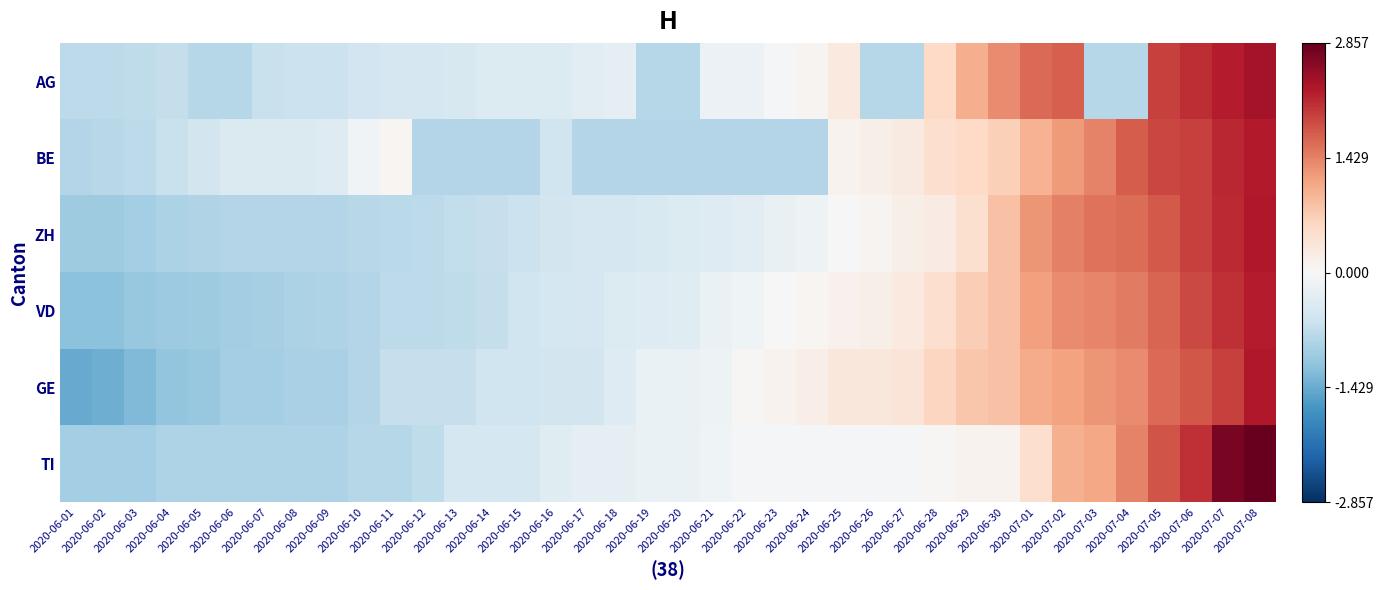

Which series has the widest spread of values?

TI